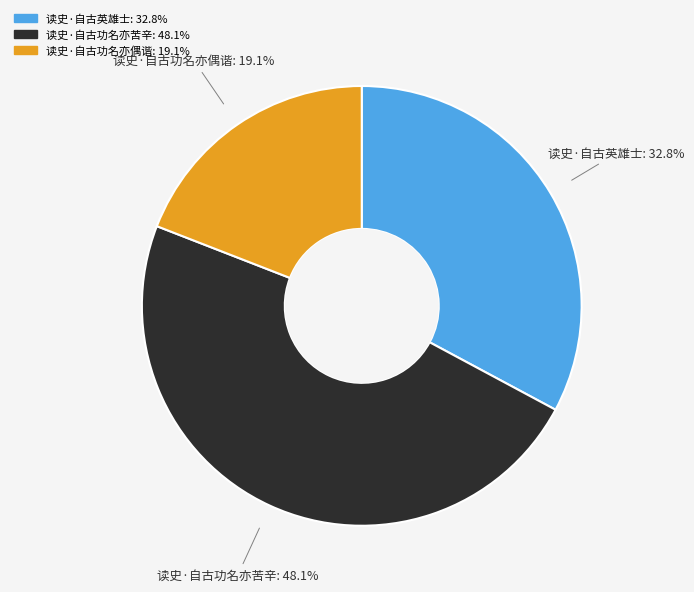

Combined, do 读史·自古功名亦苦辛 and 读史·自古英雄士 account for over 50%?

Yes